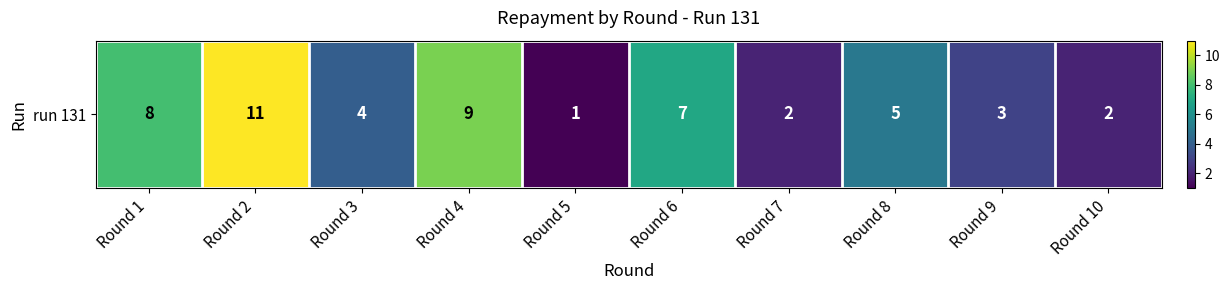

At which label is the value closest to 6?

Round 6